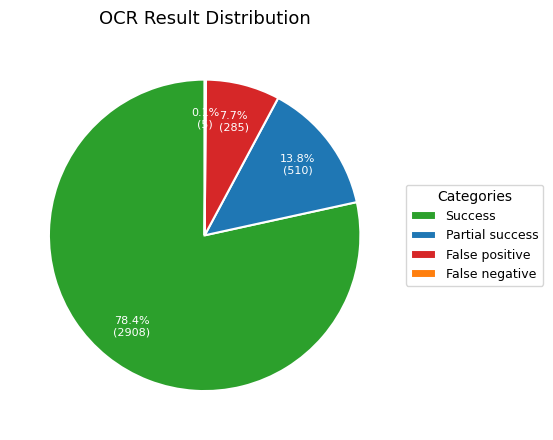

To the nearest percent, what percentage of the pie is Success?

78%